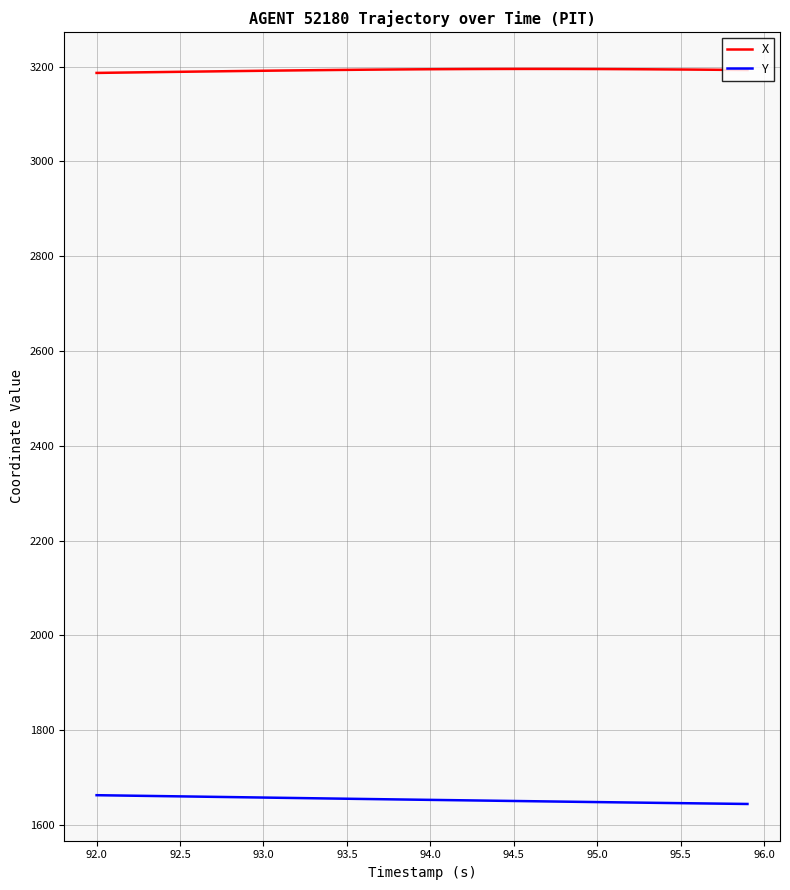

True or false: Y and X cross at least once.

False